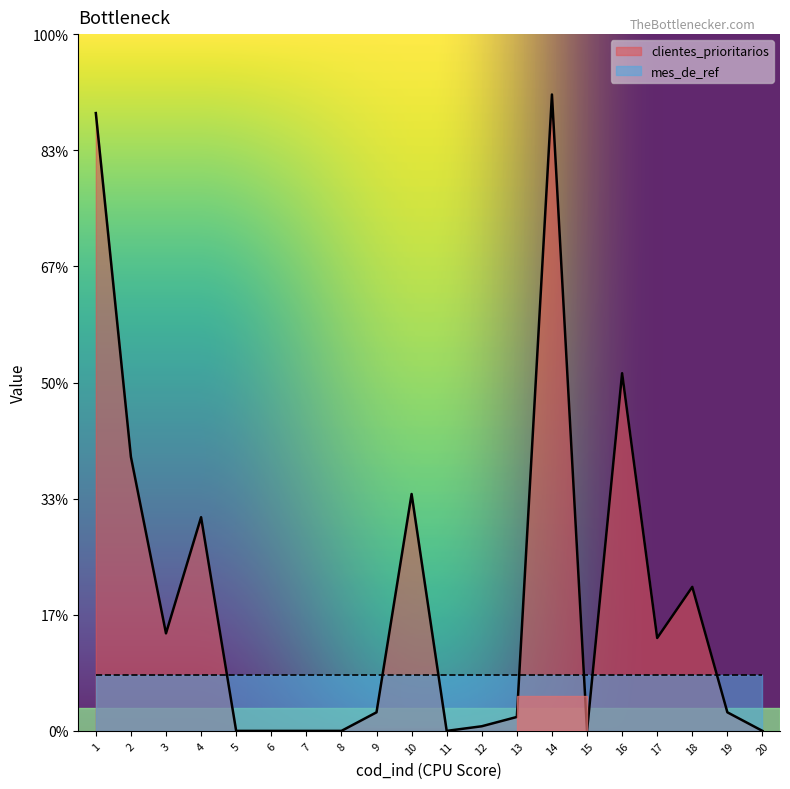

Where is the first local minimum?

3